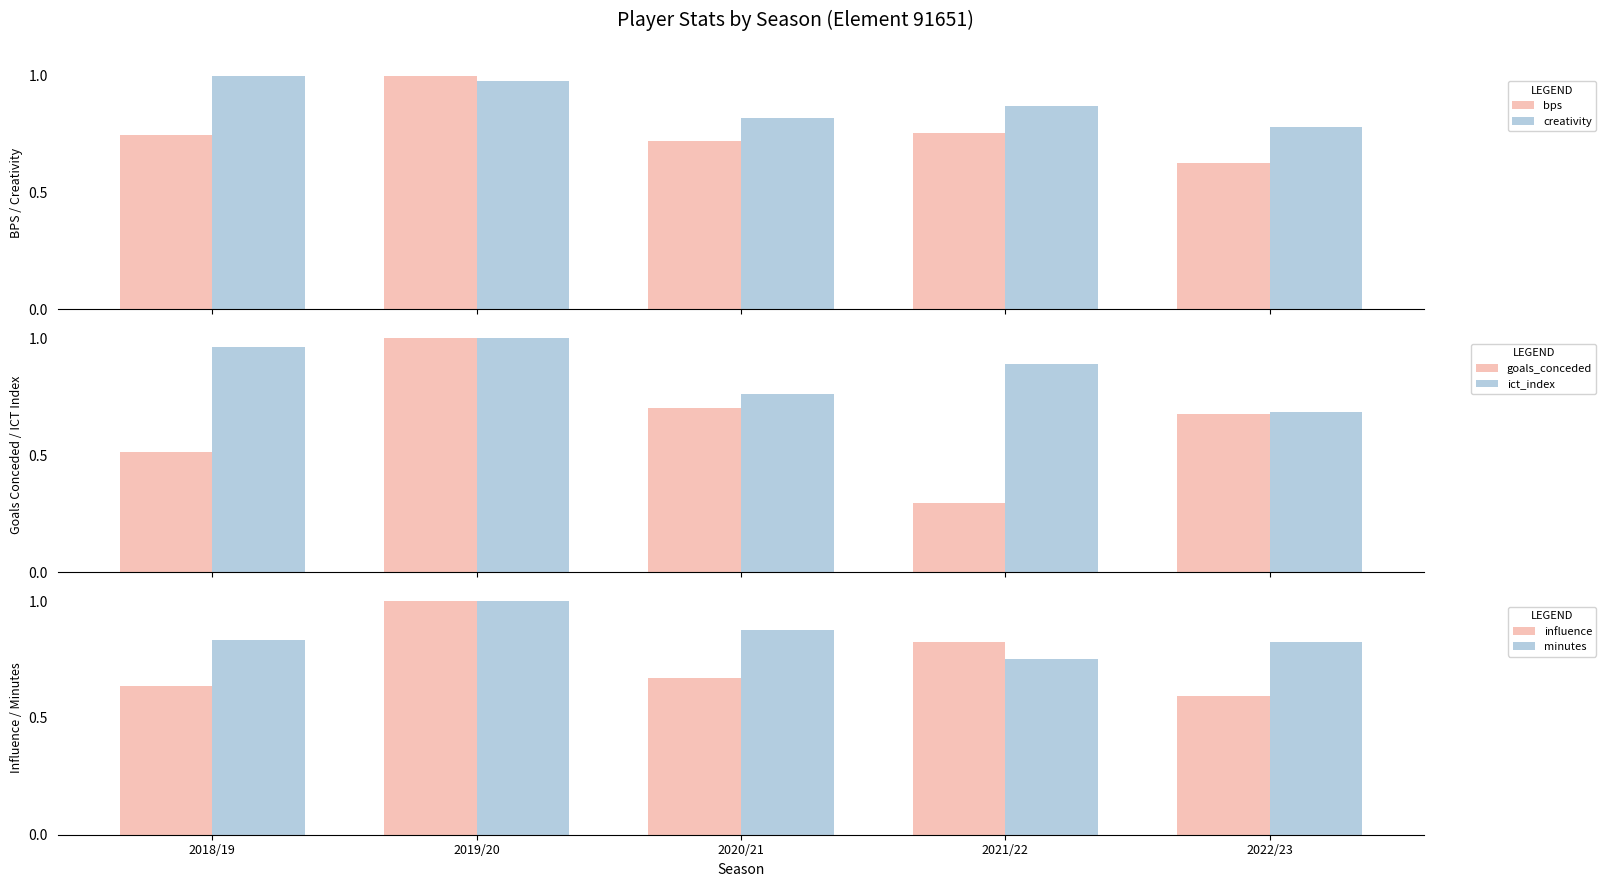

Reading left to right, what are all the values shown in this chart?

bps: 0.7	1.0	0.7	0.8	0.6
creativity: 1.0	1.0	0.8	0.9	0.8
goals_conceded: 0.5	1.0	0.7	0.3	0.7
ict_index: 1.0	1.0	0.8	0.9	0.7
influence: 0.6	1.0	0.7	0.8	0.6
minutes: 0.8	1.0	0.9	0.8	0.8